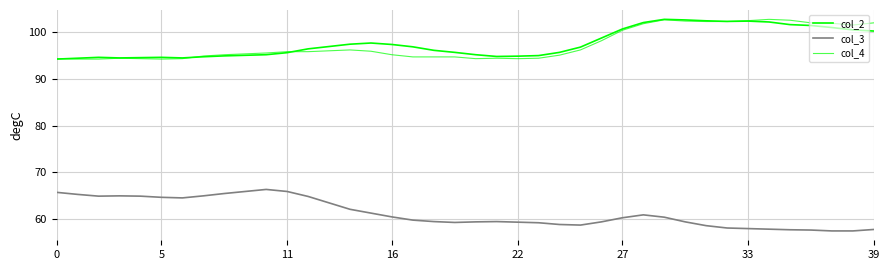

Is this an area chart (filled region under the line)?

No